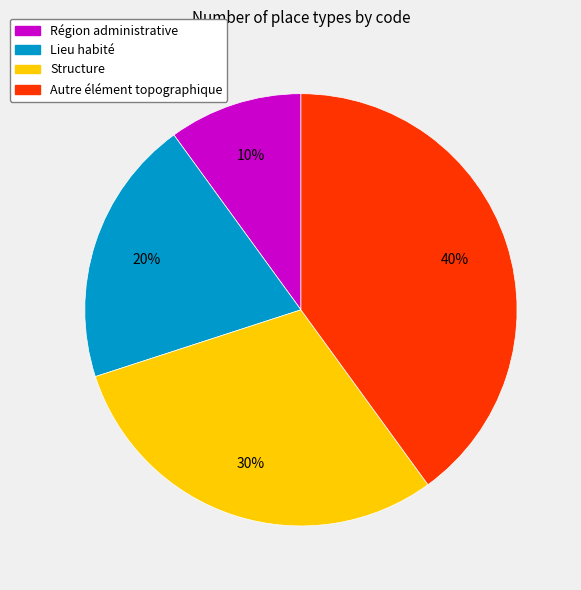

The Région administrative slice represents 1% of the pie. True or false?

False